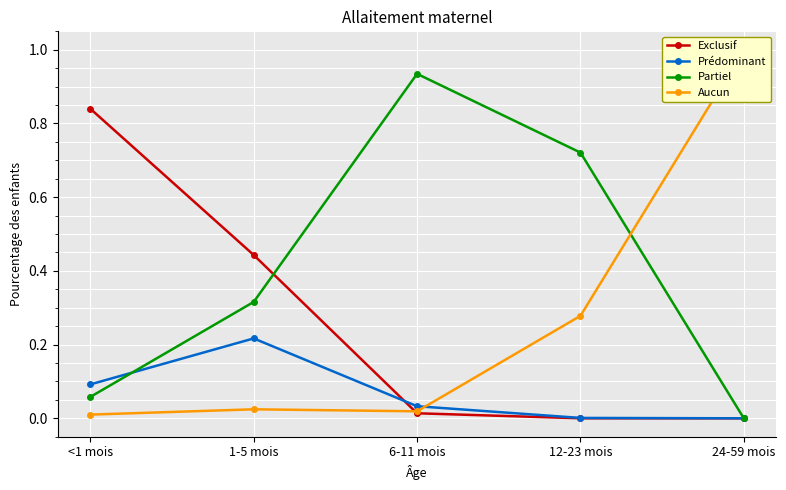

Does the chart display data point markers on the line(s)?

Yes